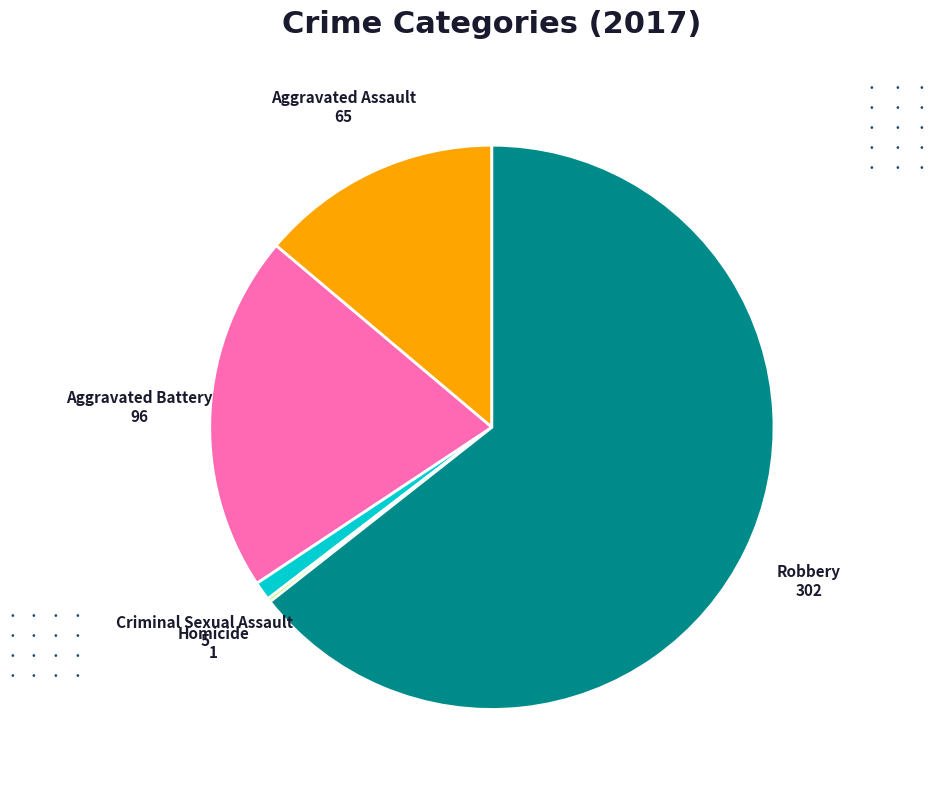

What is the largest slice in the pie chart?

Robbery